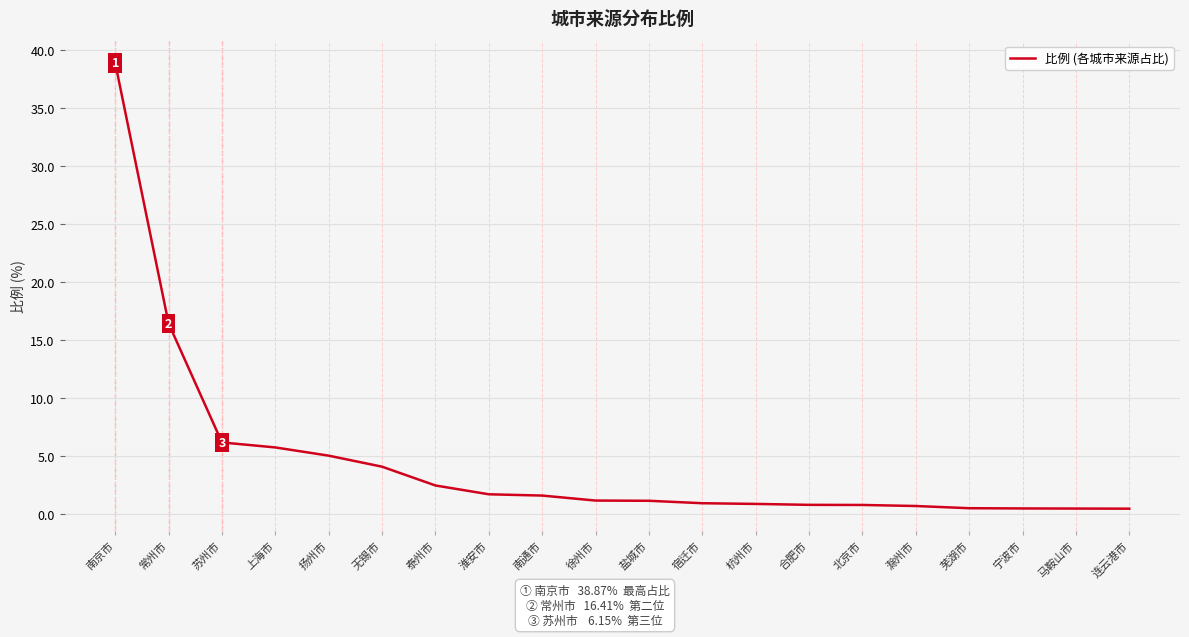

At which label does the data first exceed 1?

南京市